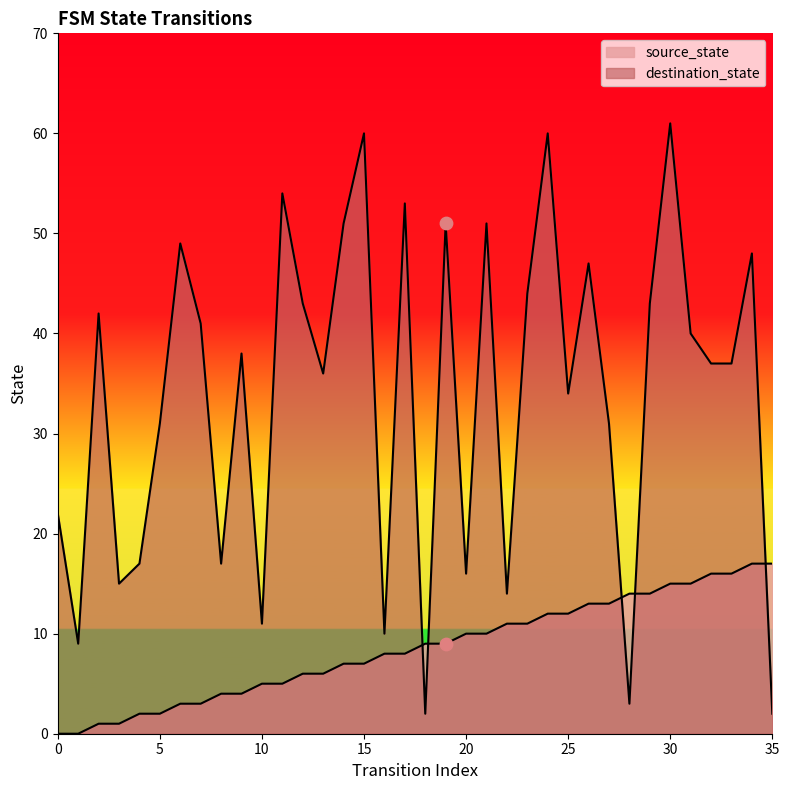

Which series has the largest total across all categories?

destination_state